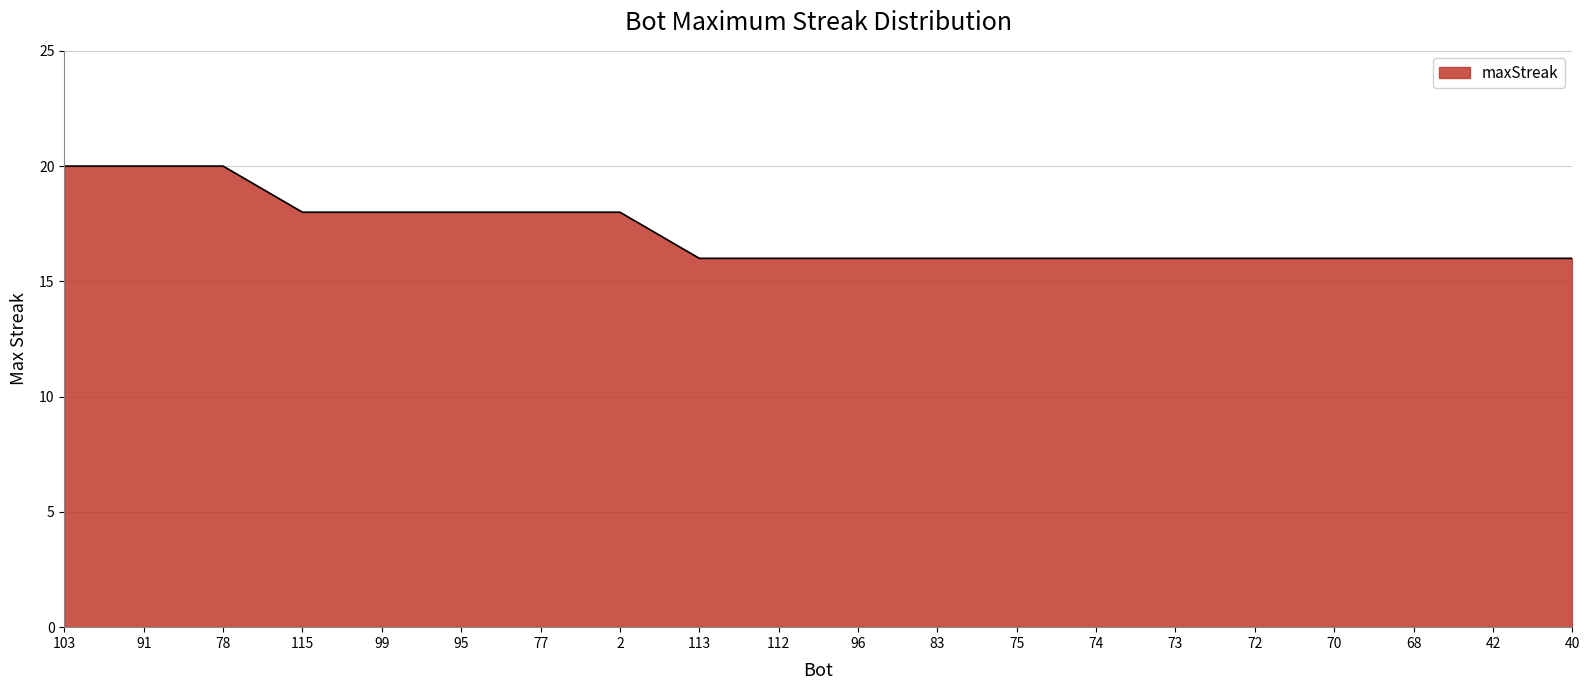

Is it true that the value at 78 is 31?

False